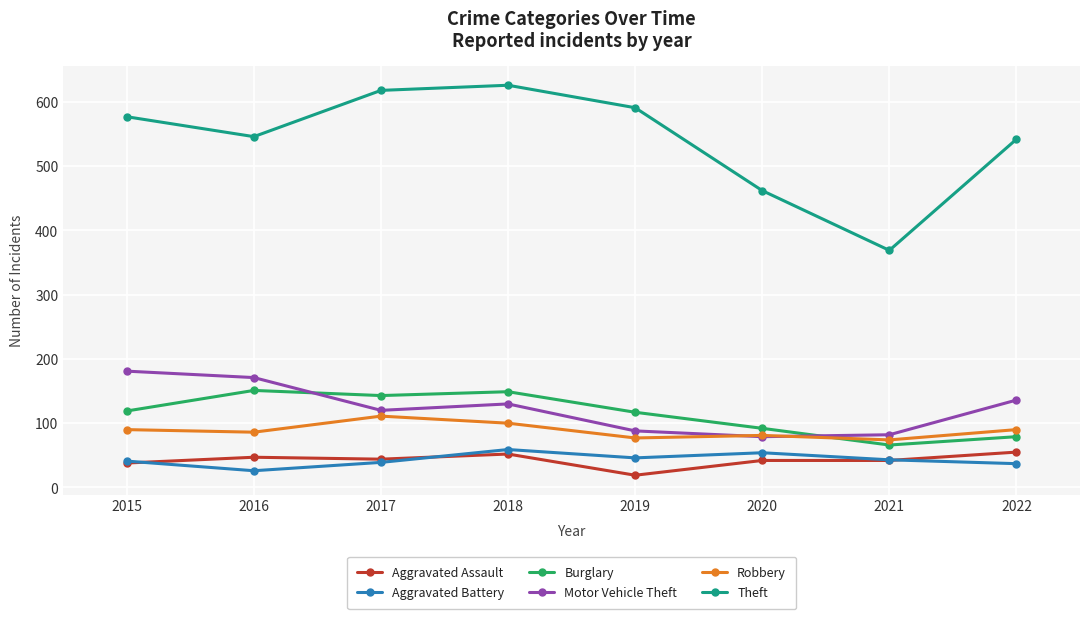

The value of Aggravated Assault at 2018 is 52. True or false?

True